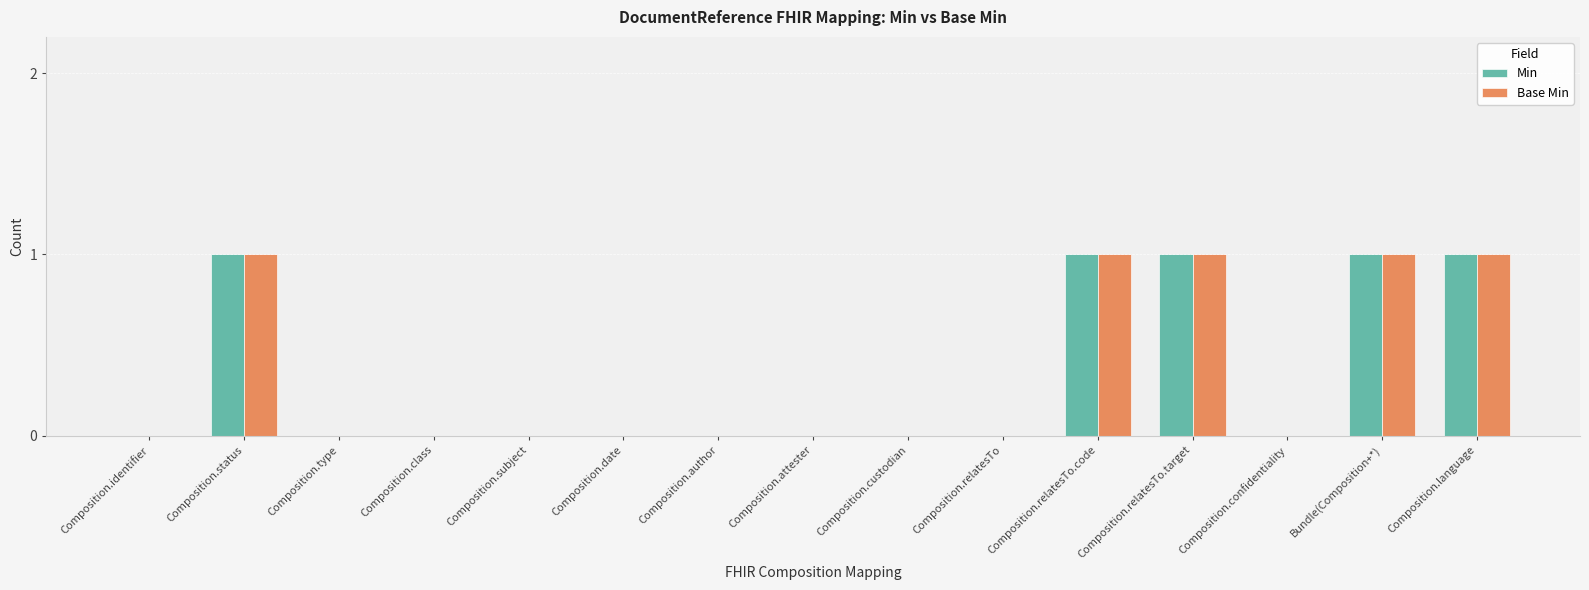

The value of Base Min at Composition.date is 0. True or false?

True